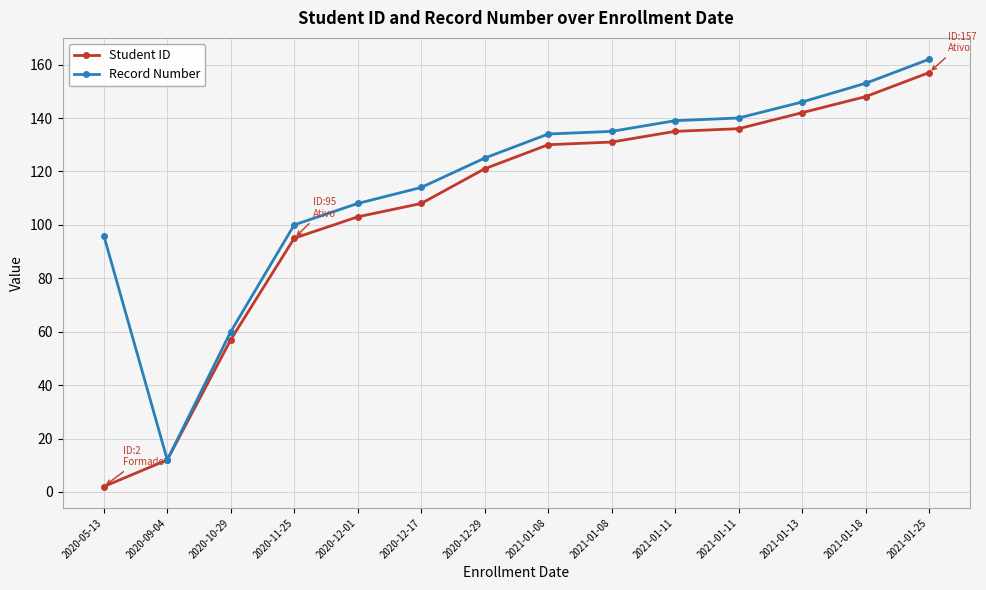

Does the chart display data point markers on the line(s)?

Yes